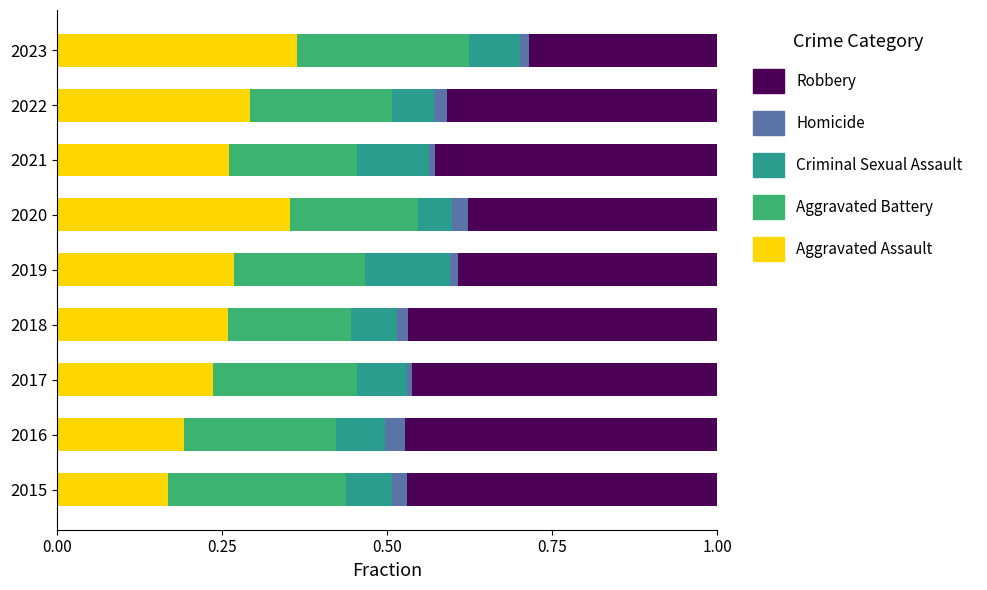

The Aggravated Assault series shows 0.3 at 2022. True or false?

True